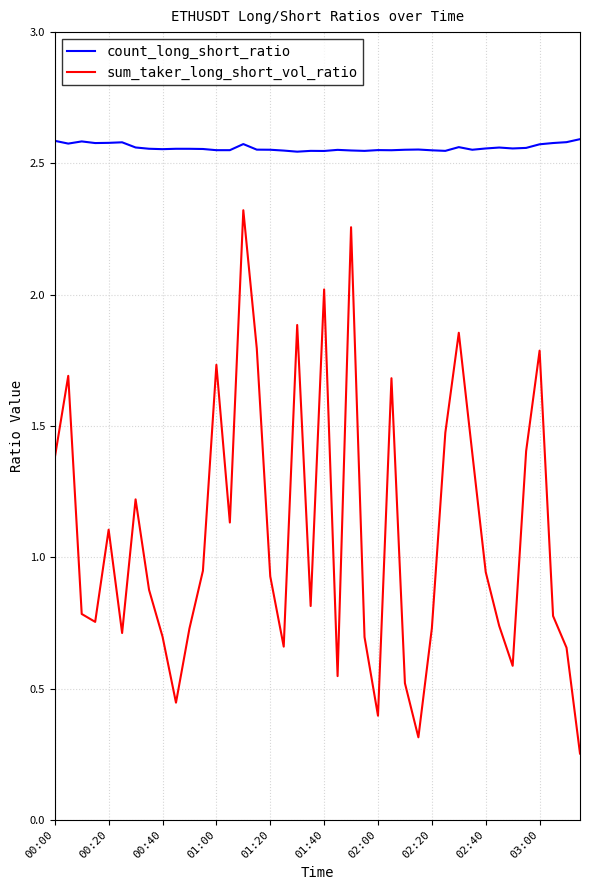

Count the number of categories in the chart.

40